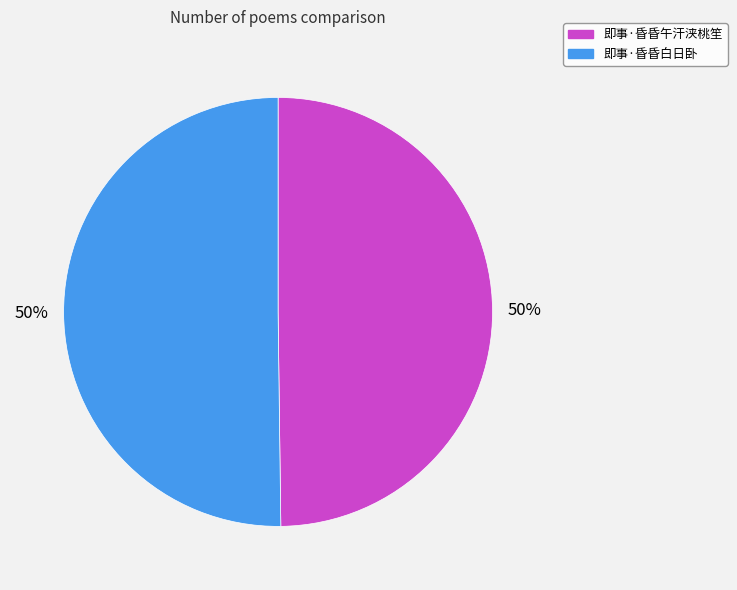

To the nearest percent, what is the combined percentage of 即事·昏昏午汗浃桃笙 and 即事·昏昏白日卧?

100%